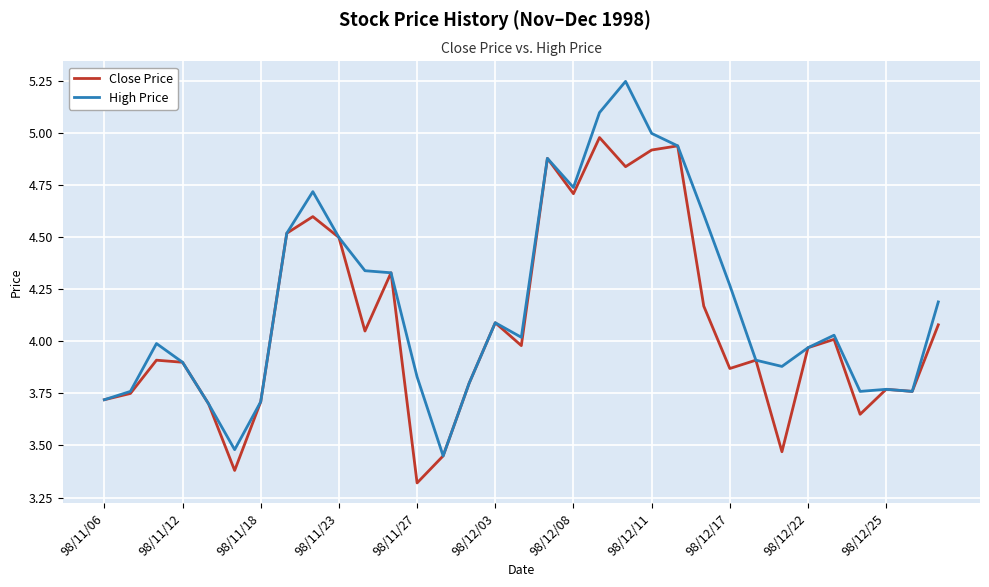

What is the minimum value shown in the chart?

3.3